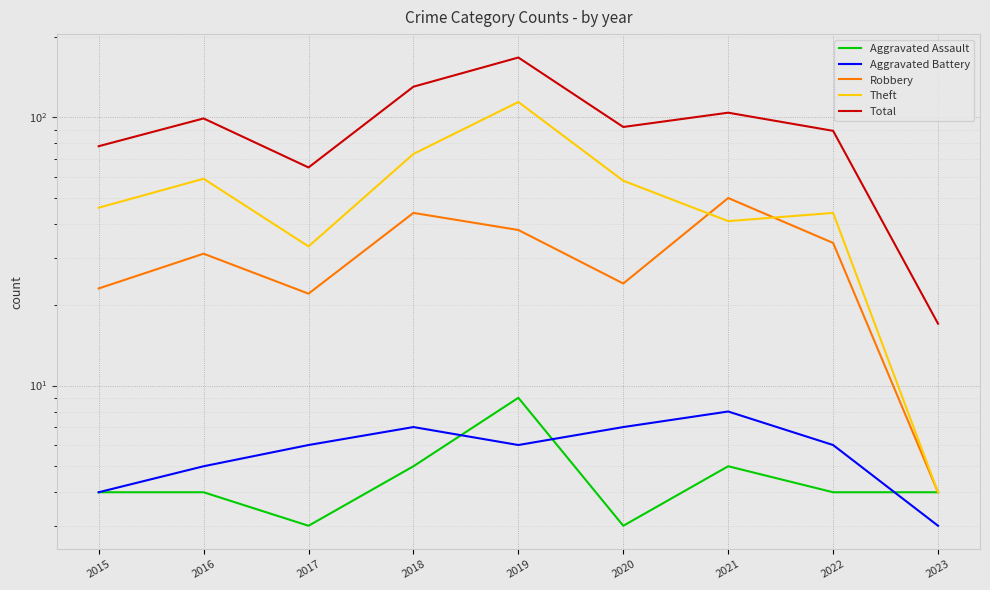

Where is Aggravated Assault nearest to the value 6?

2018